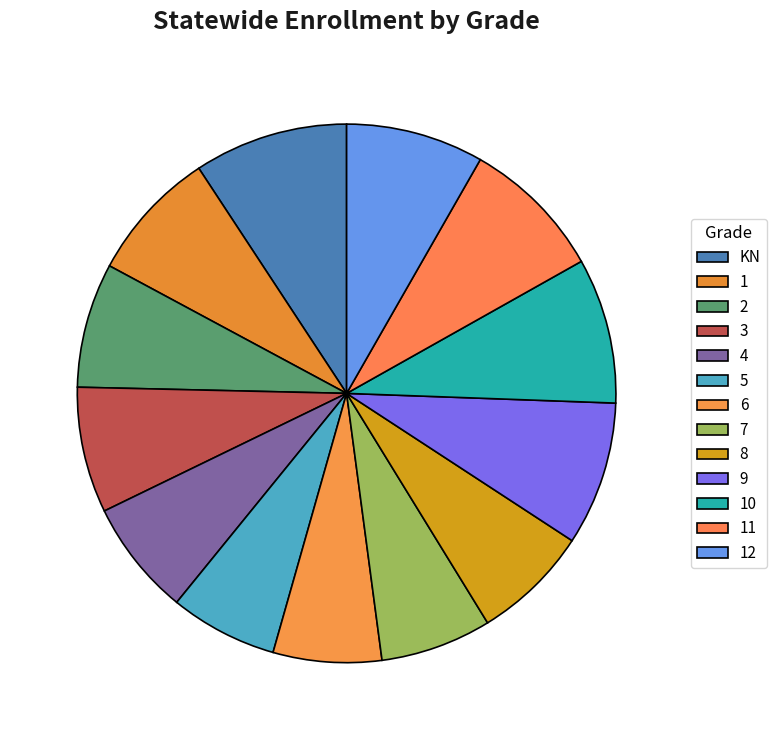

What is the ratio of the value at 5 to the value at 12?

0.8